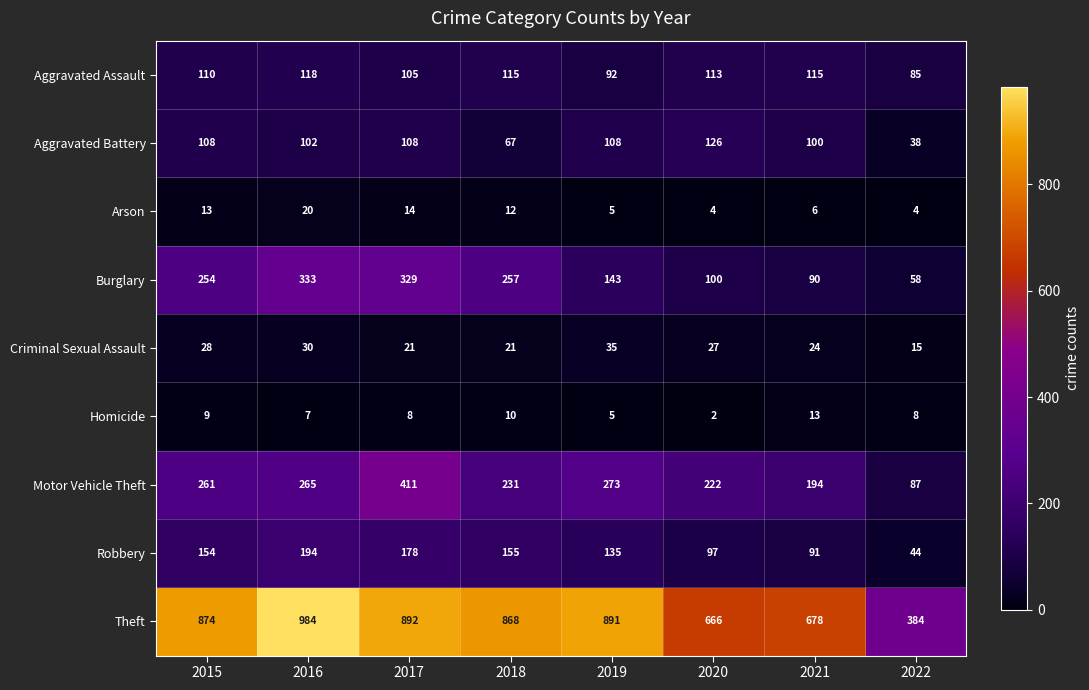

Rank the series by their maximum value, from lowest to highest.

Homicide, Arson, Criminal Sexual Assault, Aggravated Assault, Aggravated Battery, Robbery, Burglary, Motor Vehicle Theft, Theft